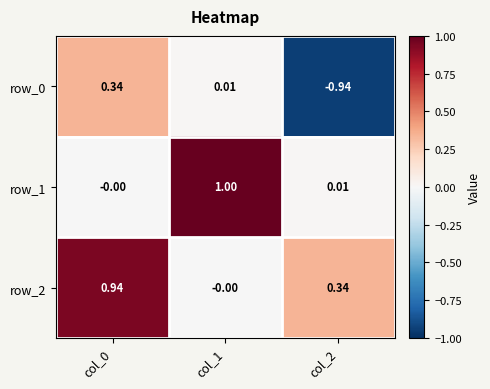

Reading left to right, list all the values displayed in this chart.

row_0: col_0=0.3	col_1=0.0	col_2=-0.9
row_1: col_0=-0.0	col_1=1.0	col_2=0.0
row_2: col_0=0.9	col_1=-0.0	col_2=0.3